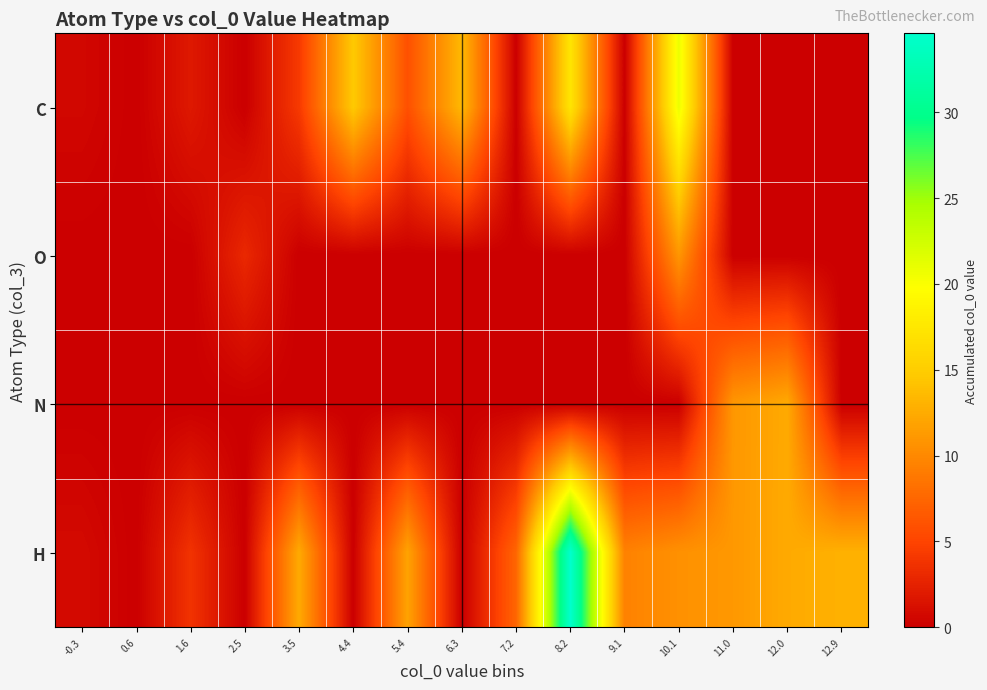

Reading left to right, transcribe all the data shown in this chart.

C: -0.3=0.6	0.6=0.0	1.6=1.8	2.5=0.0	3.5=4.2	4.4=14.7	5.4=5.8	6.3=13.5	7.2=0.0	8.2=17.3	9.1=0.0	10.1=20.9	11.0=0.0	12.0=0.0	12.9=0.0
O: -0.3=0.0	0.6=0.0	1.6=0.0	2.5=3.0	3.5=0.0	4.4=0.0	5.4=0.0	6.3=0.0	7.2=0.0	8.2=0.0	9.1=0.0	10.1=11.0	11.0=0.0	12.0=0.0	12.9=0.0
N: -0.3=0.0	0.6=0.0	1.6=0.0	2.5=0.0	3.5=0.0	4.4=0.0	5.4=0.0	6.3=0.0	7.2=0.0	8.2=0.0	9.1=0.0	10.1=0.0	11.0=11.0	12.0=12.4	12.9=0.0
H: -0.3=0.8	0.6=0.0	1.6=3.7	2.5=0.0	3.5=12.4	4.4=0.0	5.4=11.9	6.3=0.0	7.2=7.4	8.2=34.6	9.1=9.5	10.1=10.6	11.0=11.1	12.0=12.4	12.9=12.9